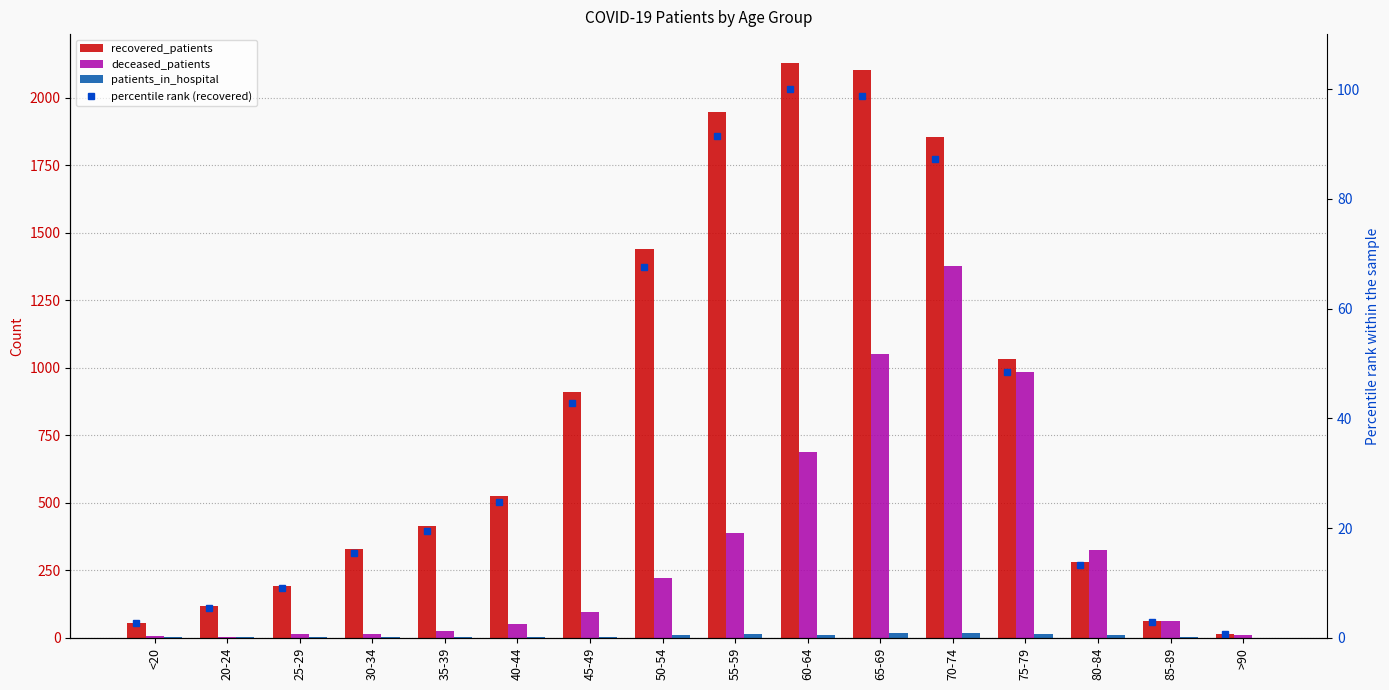

What is the value of the deceased_patients bar at the 16th from the left?

9.0